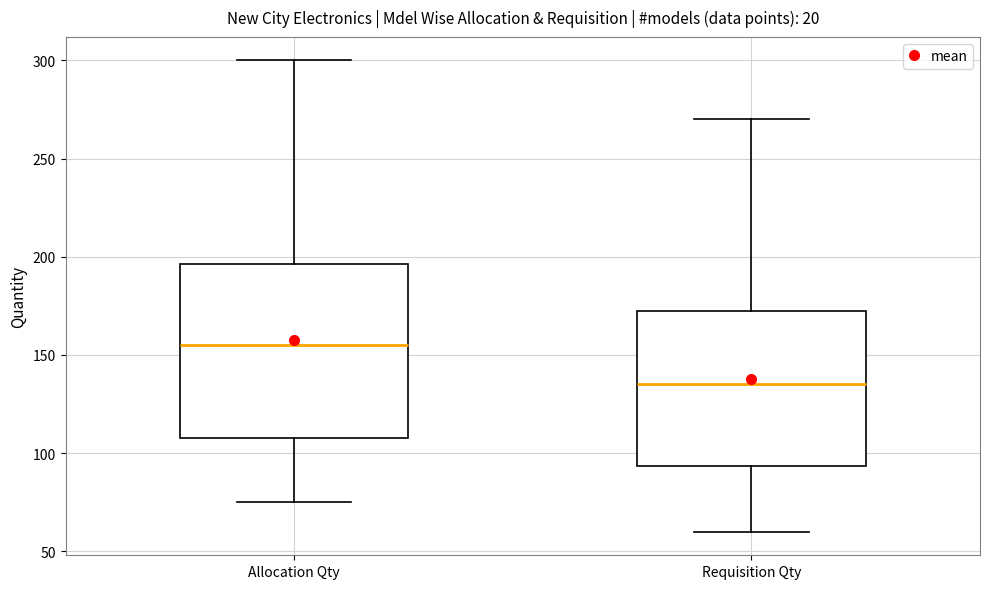

Where does the median line of the box for Allocation Qty sit on the y-axis? The values are not printed on the chart, so give them approximately, as read against the axis.

155